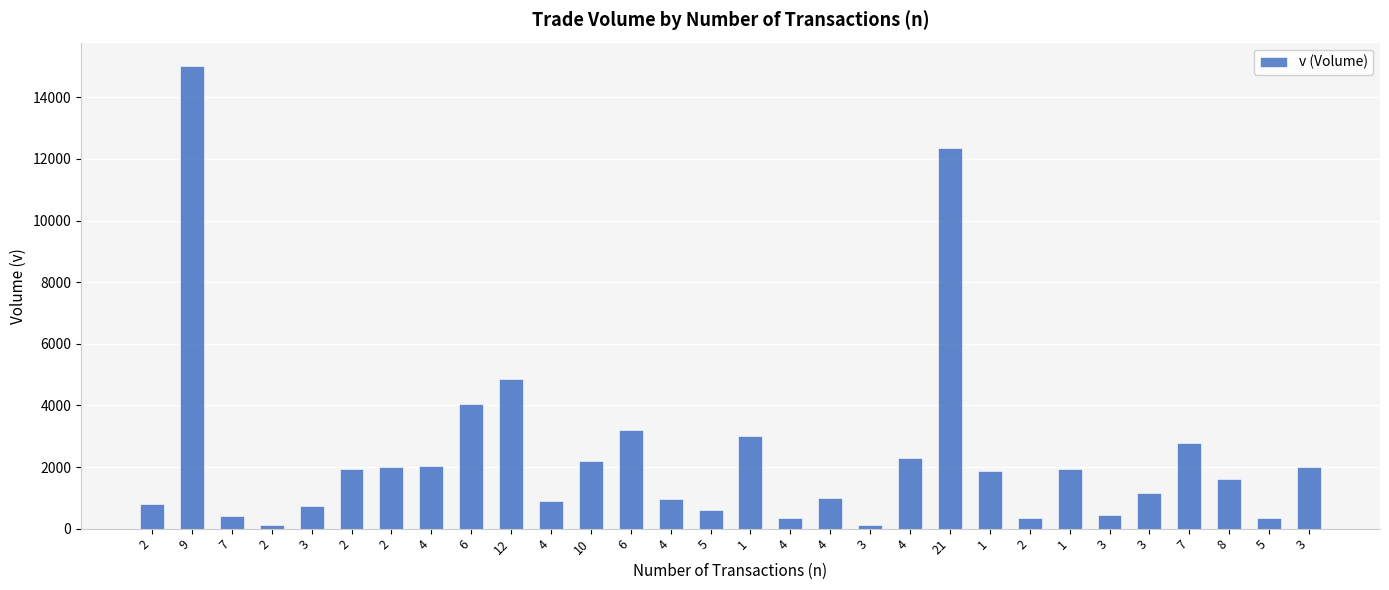

Rank the categories by value from lowest to highest.

3, 2, 2, 5, 4, 7, 3, 5, 3, 2, 4, 4, 4, 3, 8, 1, 1, 2, 3, 2, 4, 10, 4, 7, 1, 6, 6, 12, 21, 9